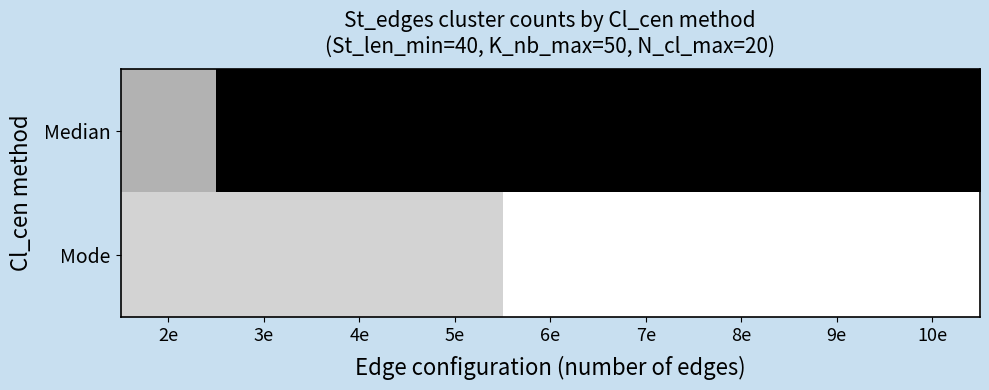

Reading right to left, what are all the values shown in this chart?

Median: 10e=0.0	9e=0.0	8e=0.0	7e=0.0	6e=0.0	5e=0.0	4e=0.0	3e=0.0	2e=0.7
Mode: 10e=1.0	9e=1.0	8e=1.0	7e=1.0	6e=1.0	5e=0.8	4e=0.8	3e=0.8	2e=0.8